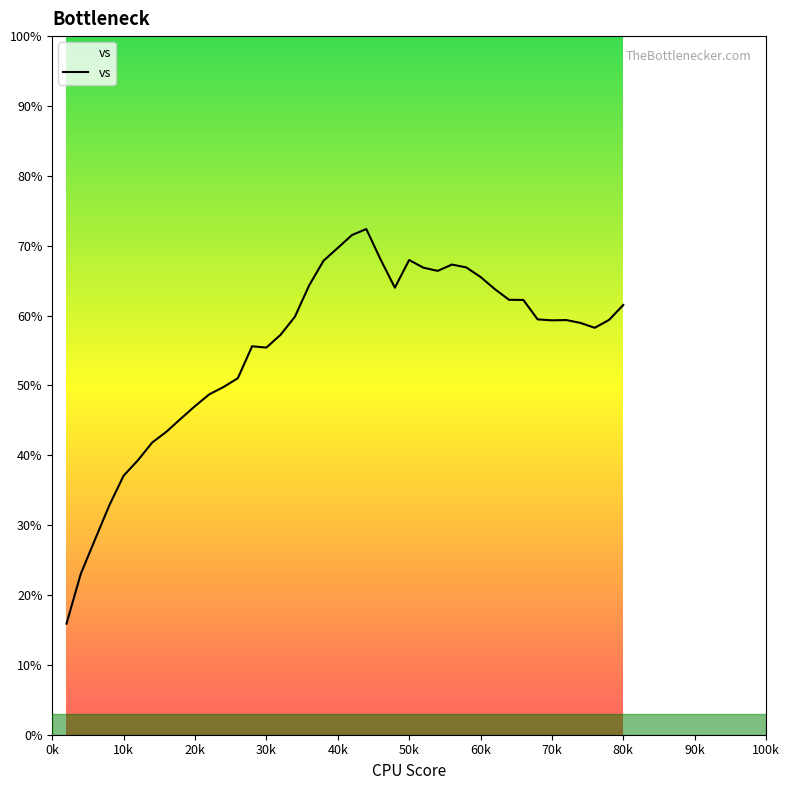

What is the difference between the maximum and minimum values?

56.5